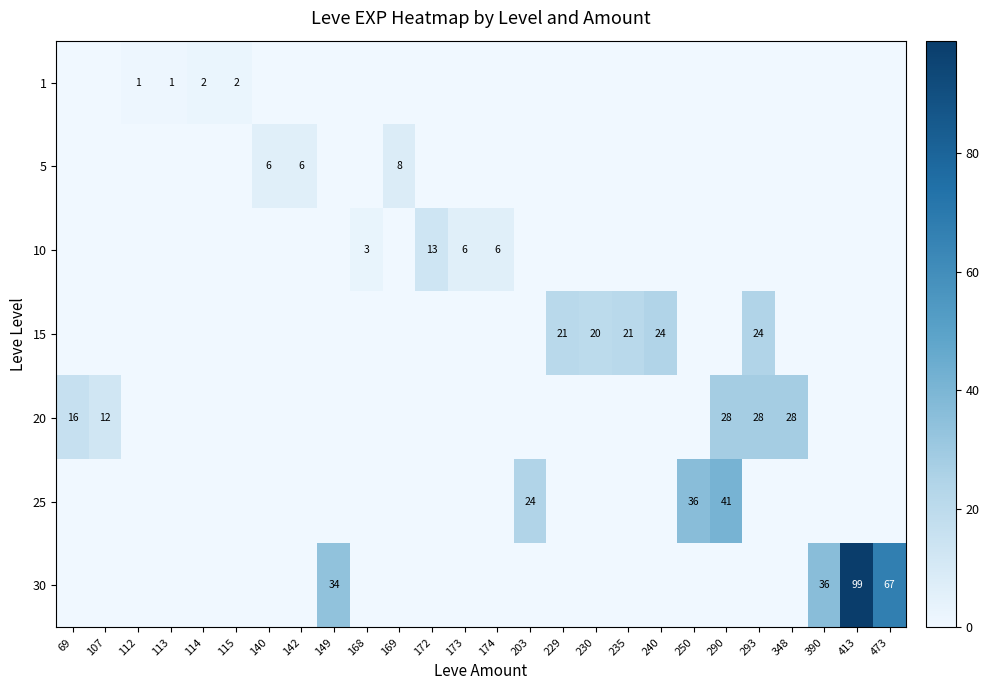

Is it true that 1 equals 1 at 112?

True